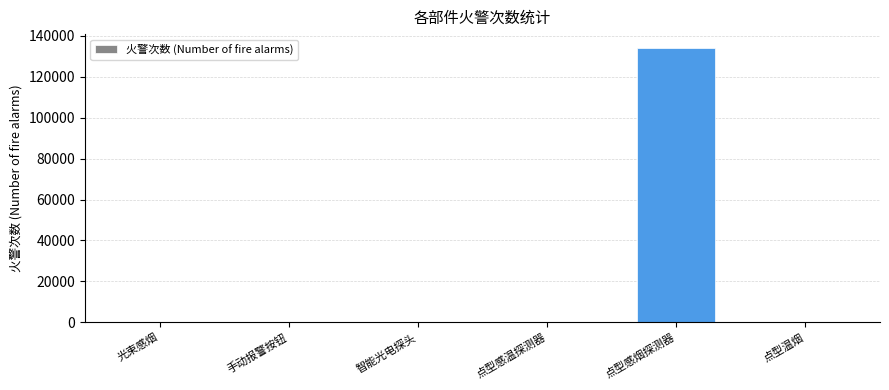

What is the sum of all values?

134362